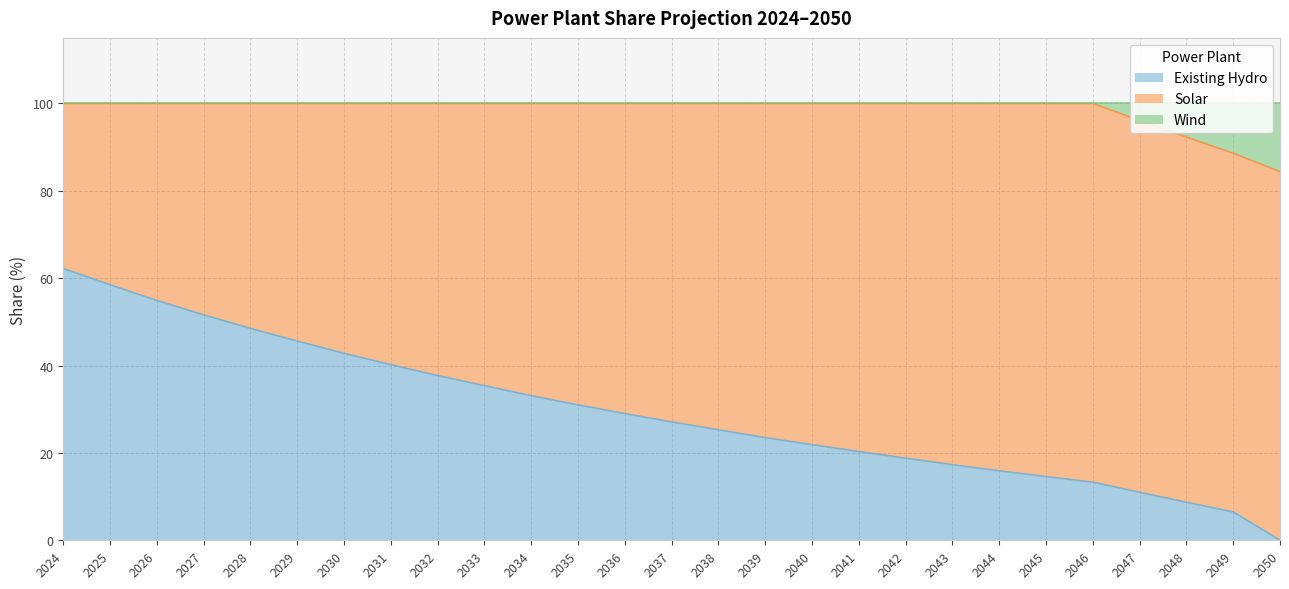

The Wind series shows 151.6 at 2042. True or false?

False